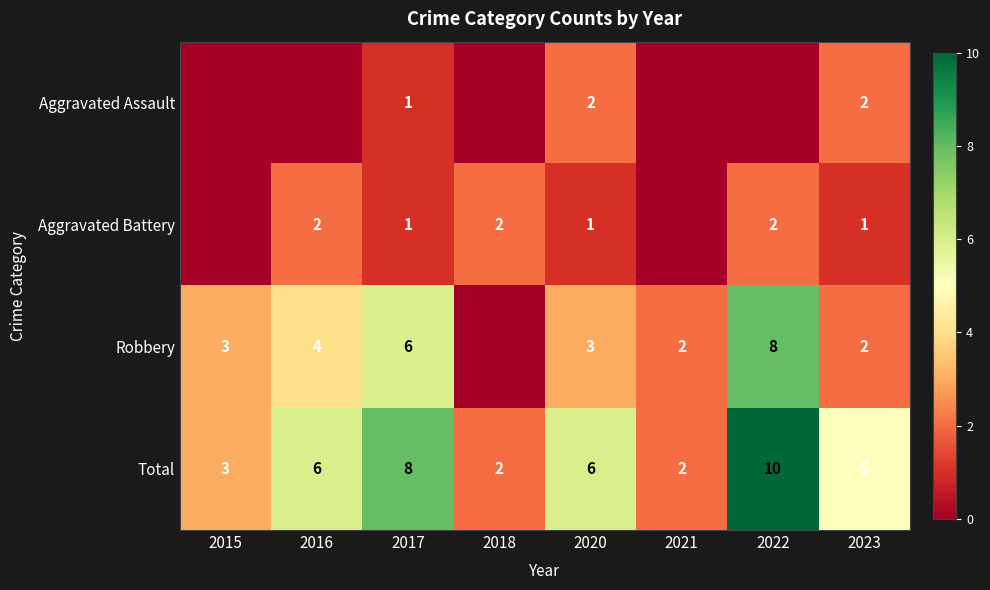

What is the sum of all Total values?

42